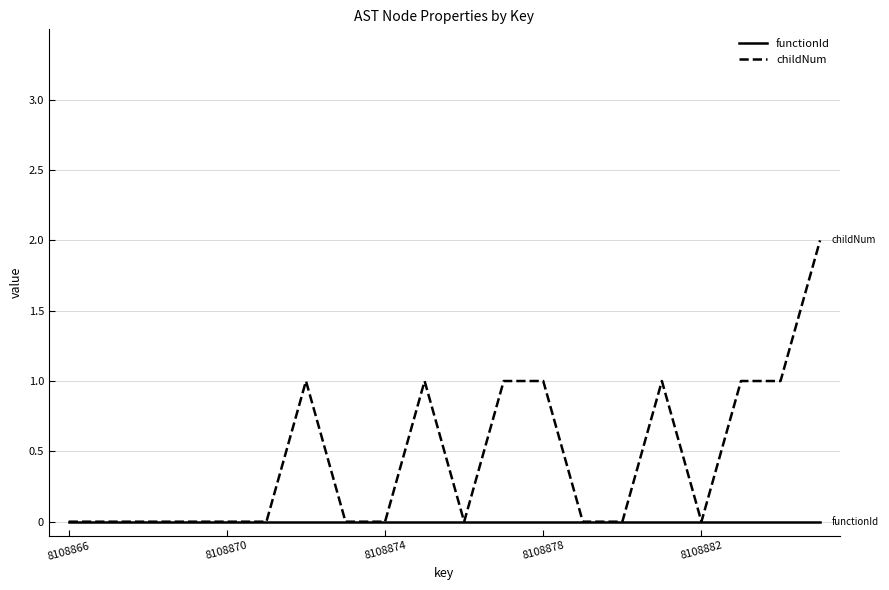

Which series has the largest total across all categories?

childNum